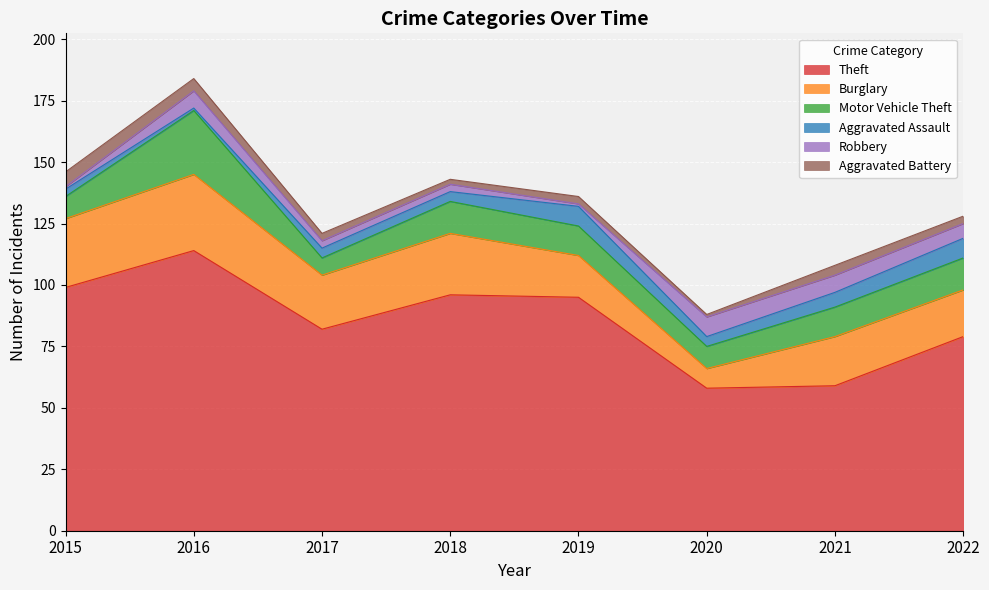

What is the maximum value shown in the chart?

114